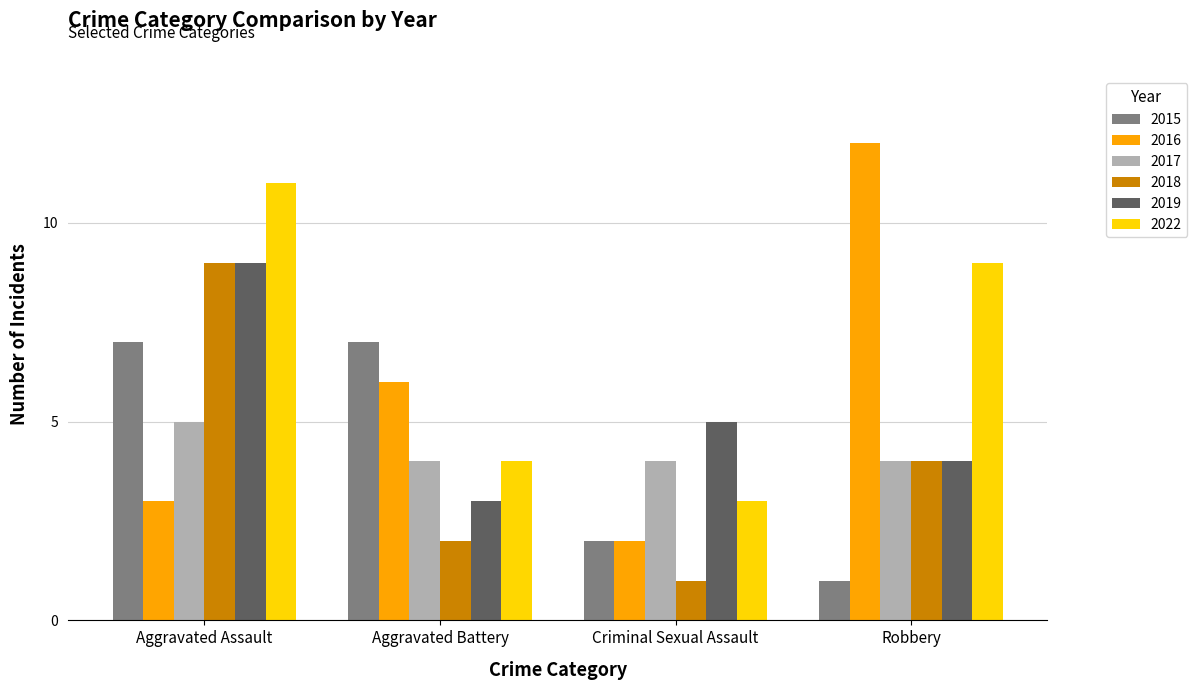

Reading right to left, what are all the values shown in this chart?

2015: 1	2	7	7
2016: 12	2	6	3
2017: 4	4	4	5
2018: 4	1	2	9
2019: 4	5	3	9
2022: 9	3	4	11